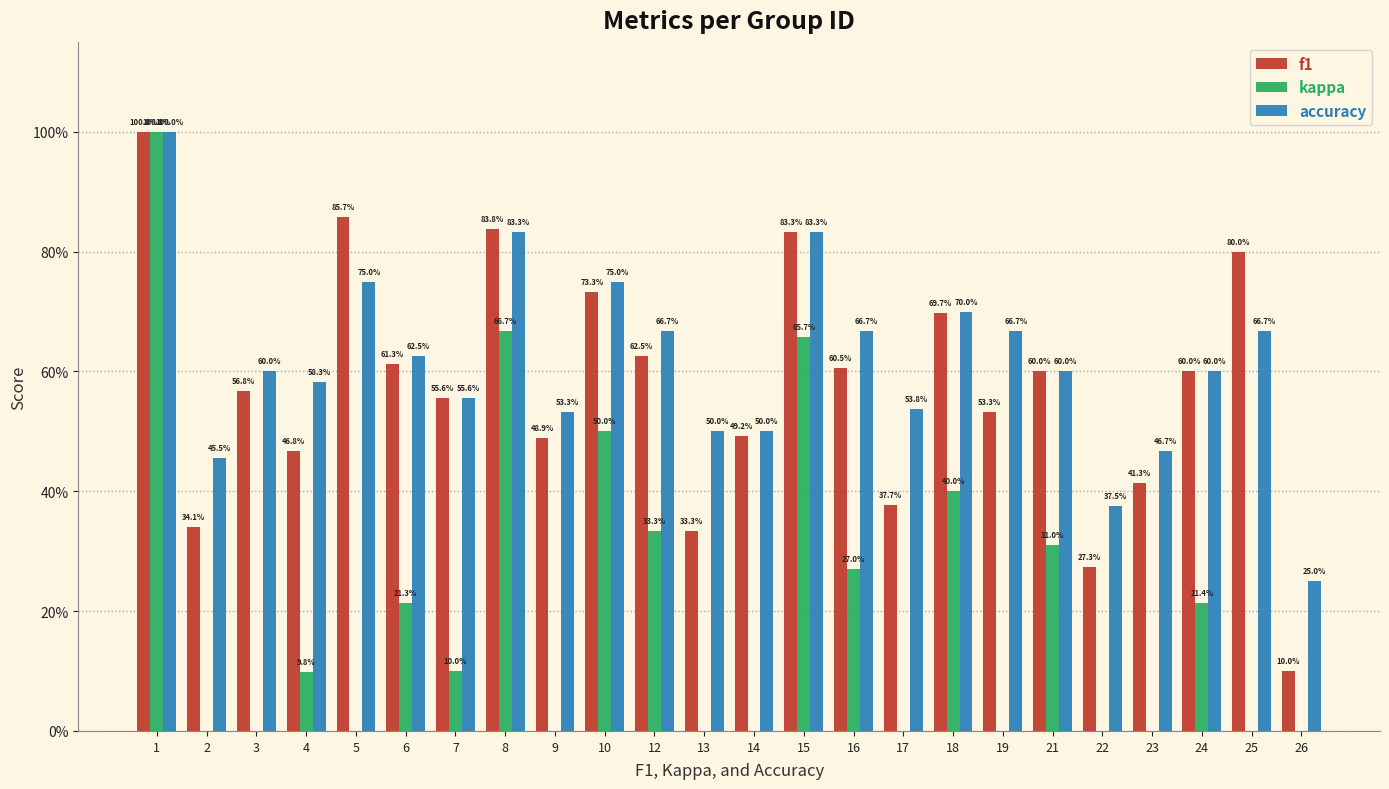

What is the sum of the f1 values at 6 and 19?

1.1